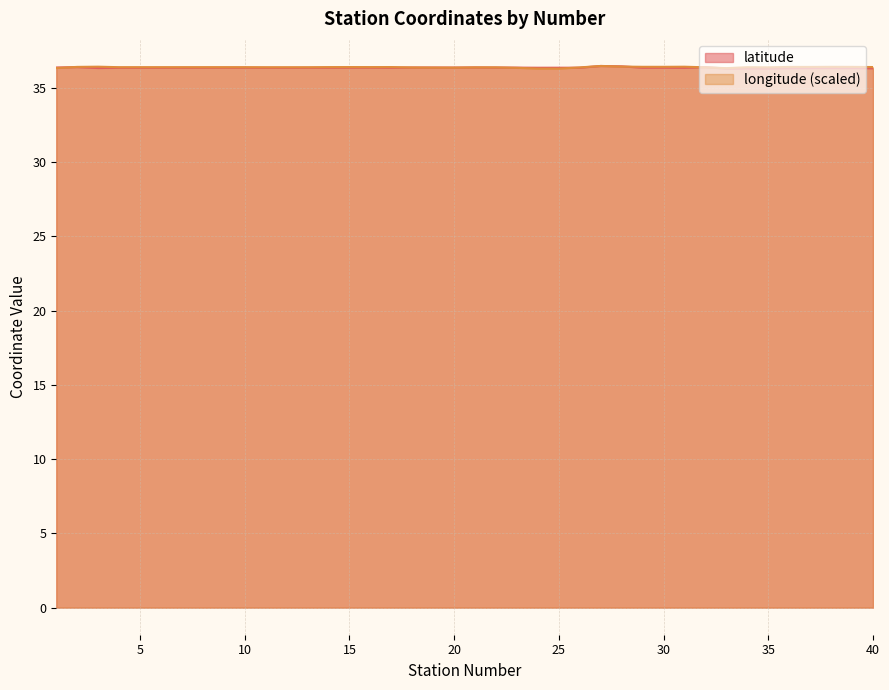

What is the maximum value shown in the chart?

36.5